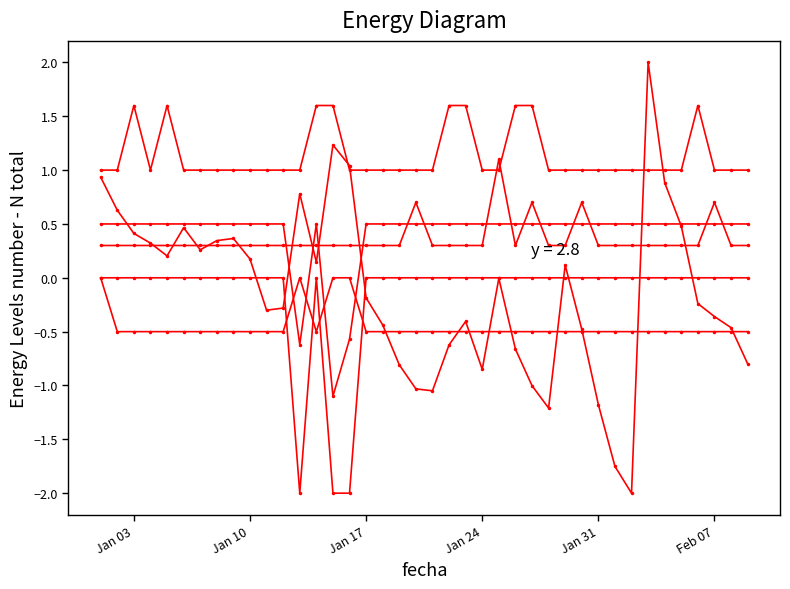

The p_ppsd series shows 0.9 at 11. True or false?

False